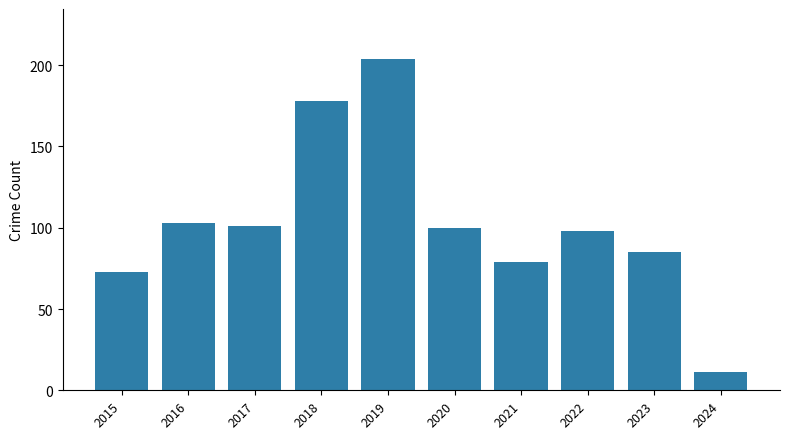

Reading left to right, transcribe all the data shown in this chart.

2015=73	2016=103	2017=101	2018=178	2019=204	2020=100	2021=79	2022=98	2023=85	2024=11